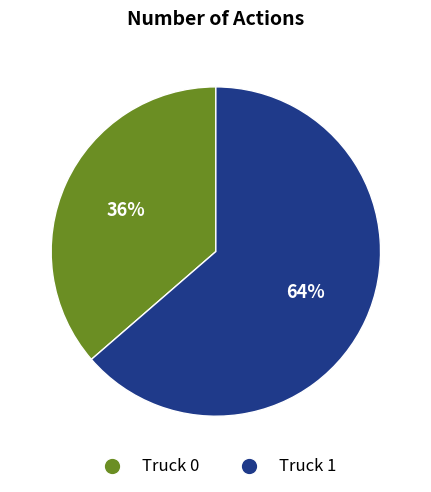

Does Truck 1 represent more than half of the total?

Yes